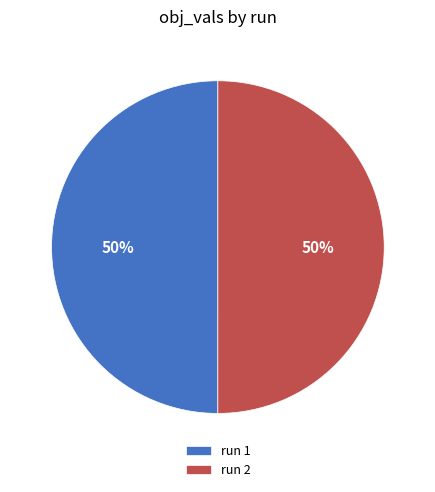

Is the sum of run 2 and run 1 greater than half?

Yes